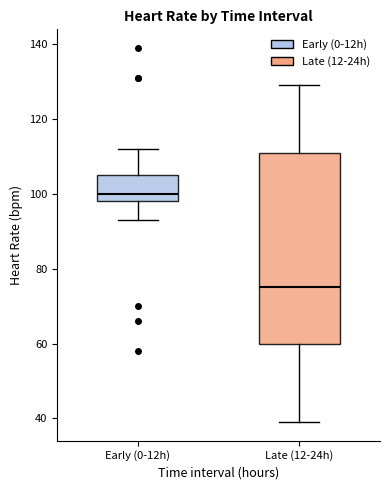

Which box is the tallest, from its lower edge to its upper edge?

Late (12-24h)